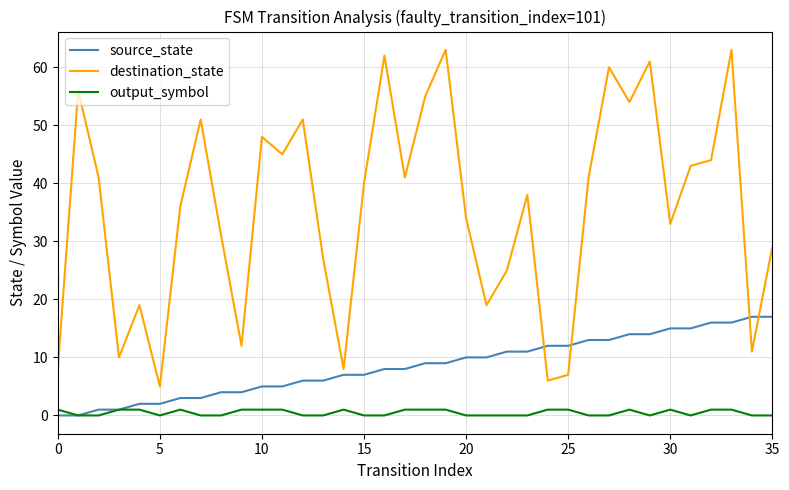

Which series has the largest range (max minus min)?

destination_state